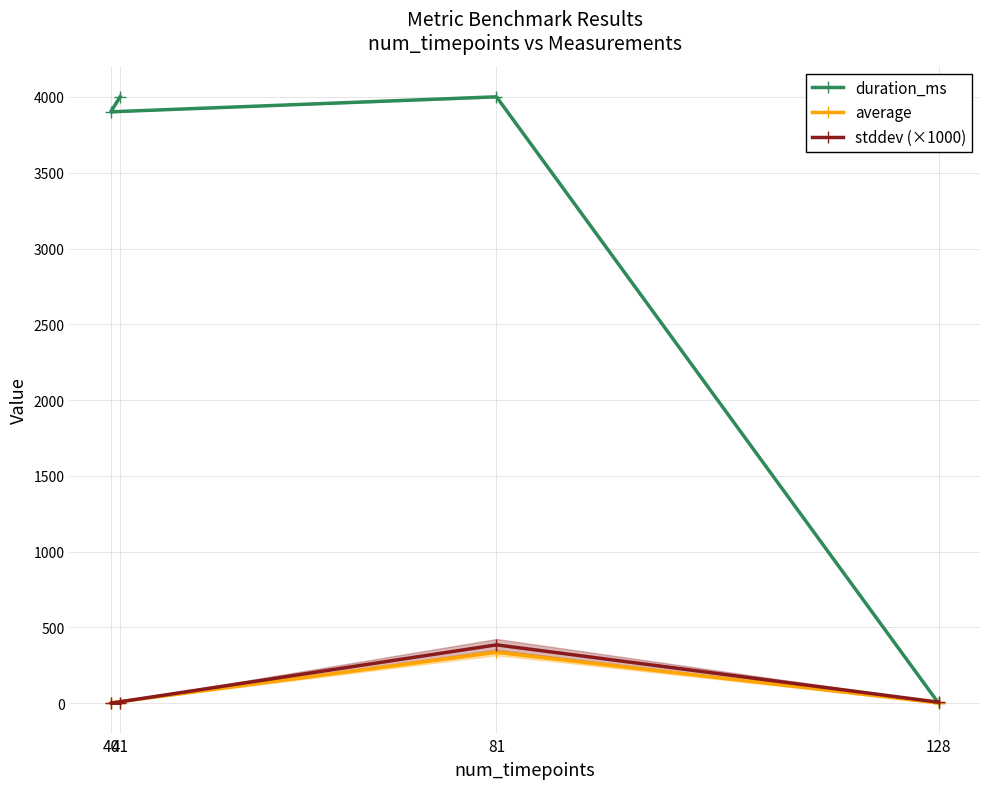

What is the highest value of the average series?

335.9